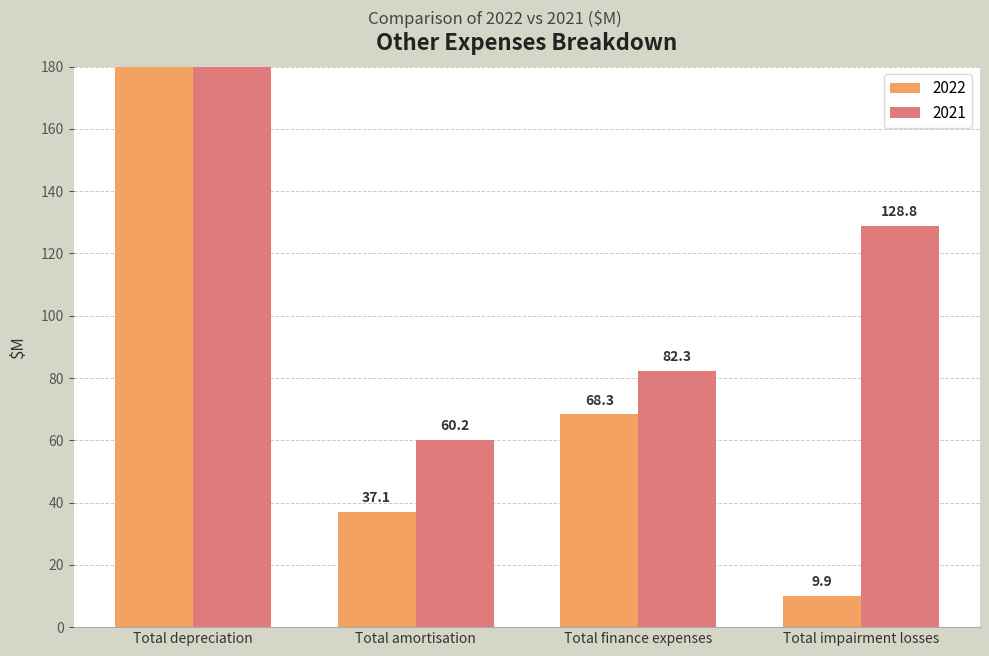

What is the difference between the 2022 values at Total amortisation and Total impairment losses?

27.2